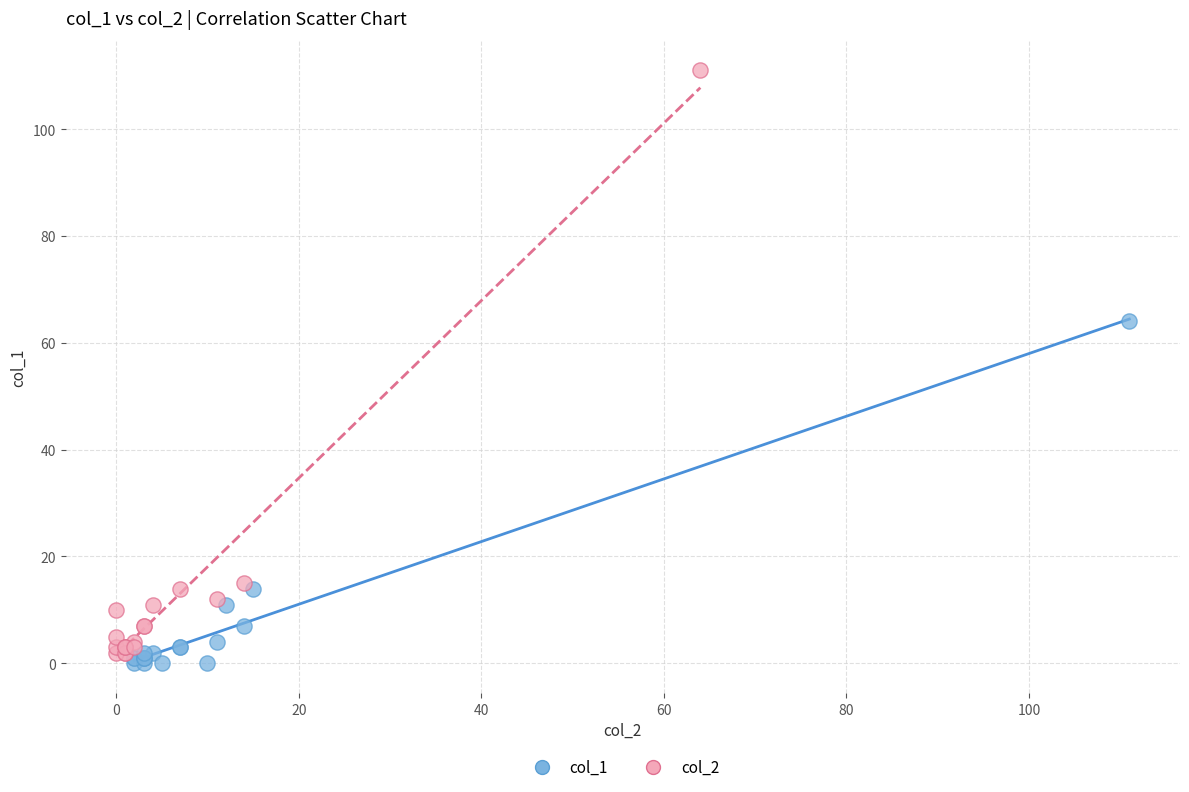

Which series contains the highest Y value?

col_2